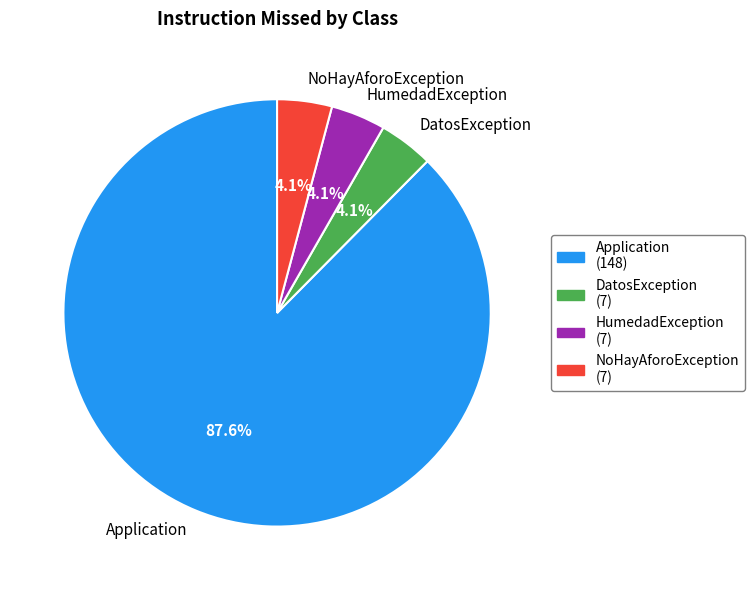

Which slice is the largest?

Application